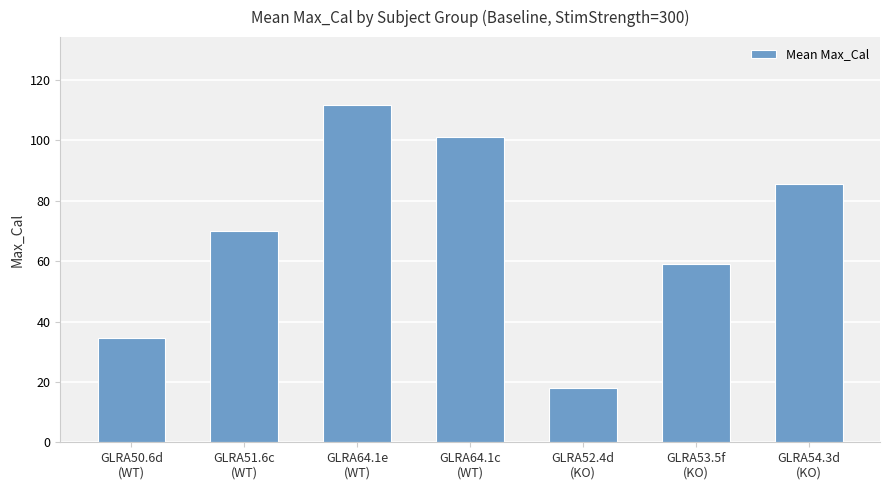

Which category has the highest value across all series?

GLRA64.1e
(WT)